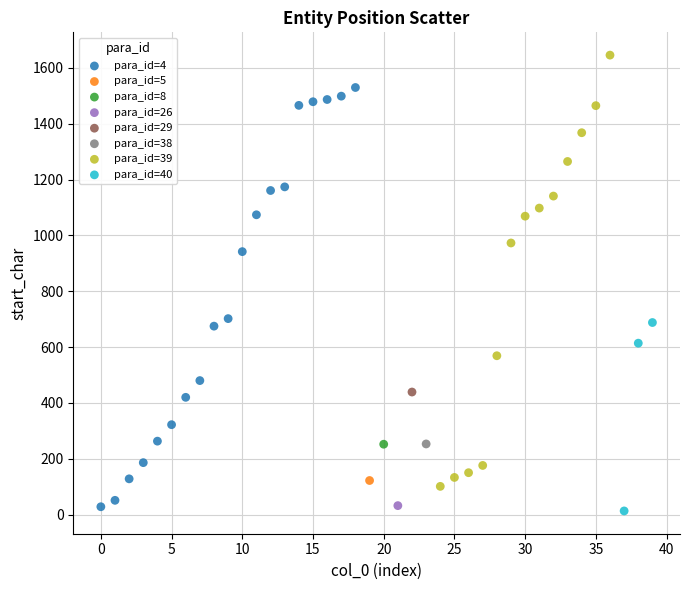

What are all the series names shown in the legend?

para_id=4, para_id=5, para_id=8, para_id=26, para_id=29, para_id=38, para_id=39, para_id=40